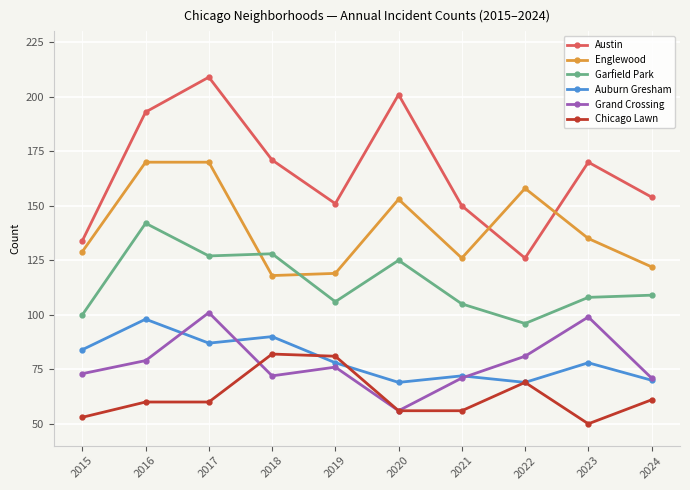

Where does the Auburn Gresham series first go above 78?

2015